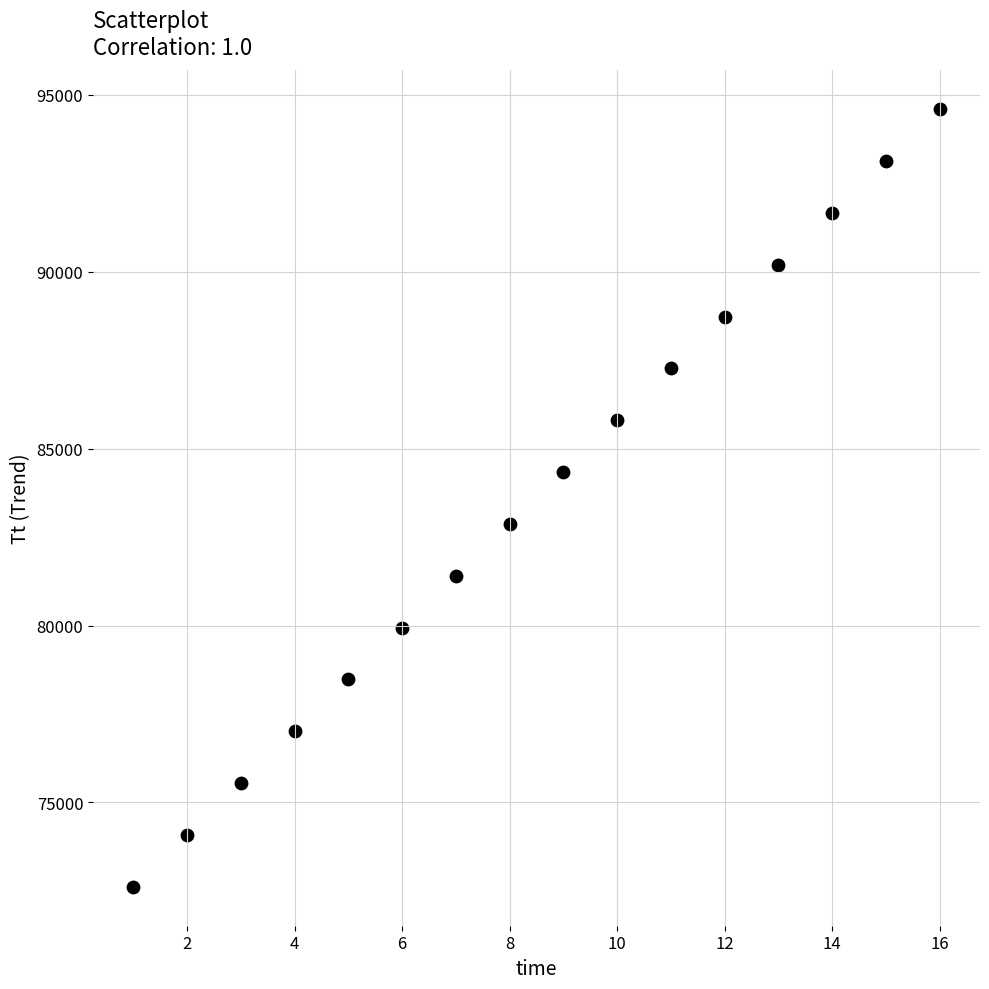

What is the range of X values (max minus min)?

15.0